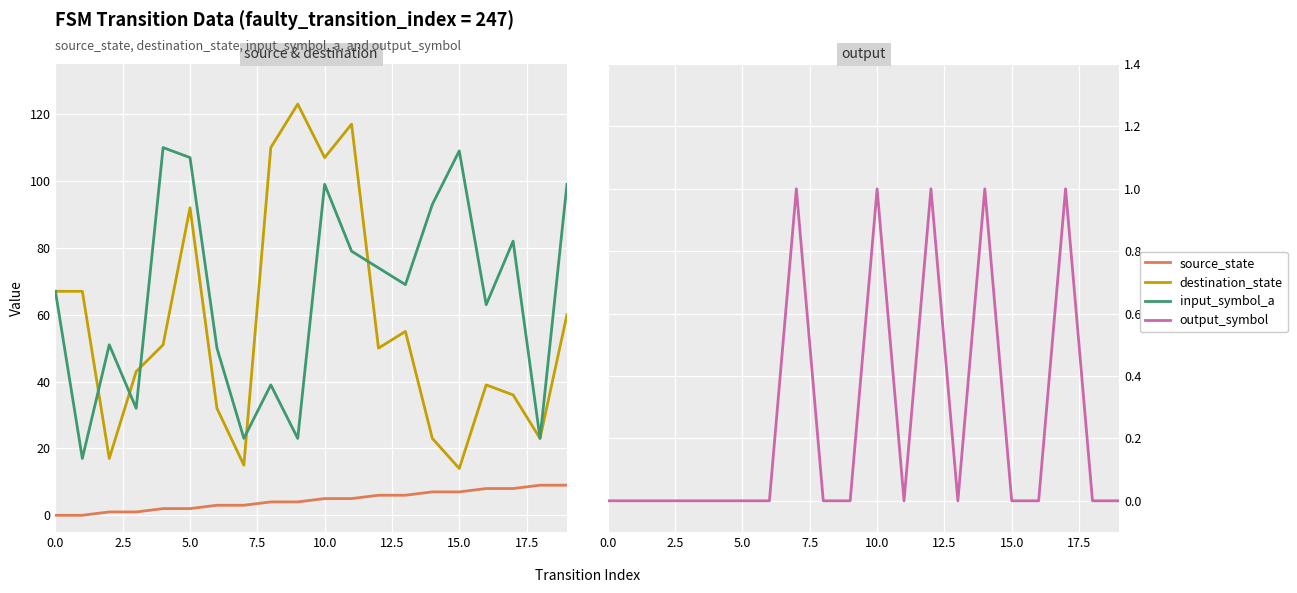

How many distinct data groups are displayed?

4